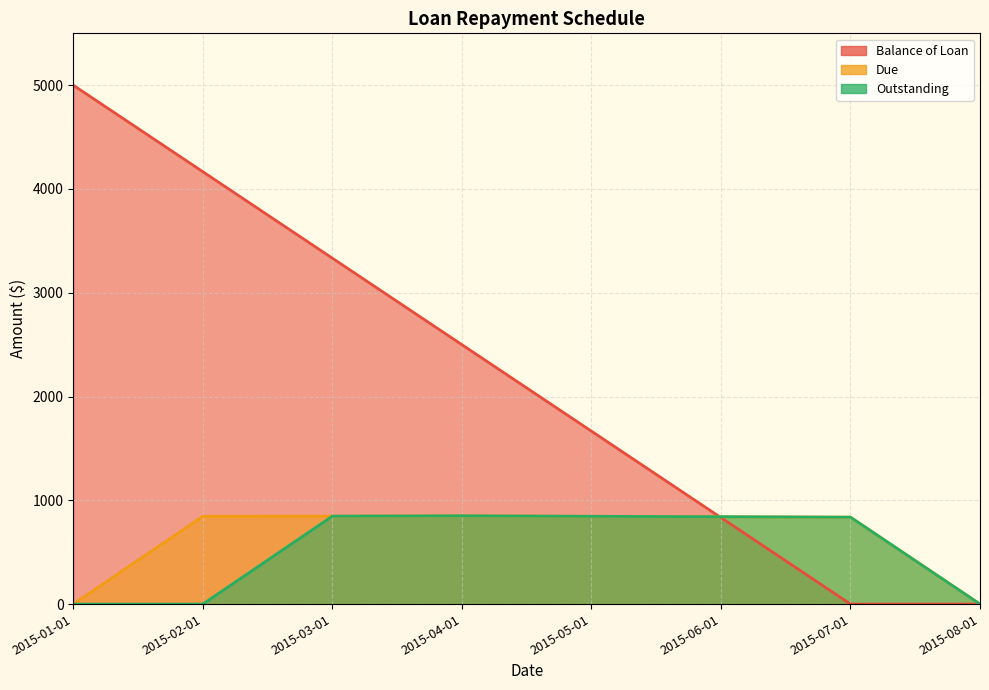

Reading left to right, transcribe all the data shown in this chart.

Balance of Loan: 5000.0	4166.7	3333.3	2500.0	1666.7	833.4	0.0	0.0
Due: 0.0	845.8	847.2	850.7	845.8	841.7	837.5	0.0
Outstanding: 0.0	0.0	847.2	850.7	845.8	841.7	837.5	0.0